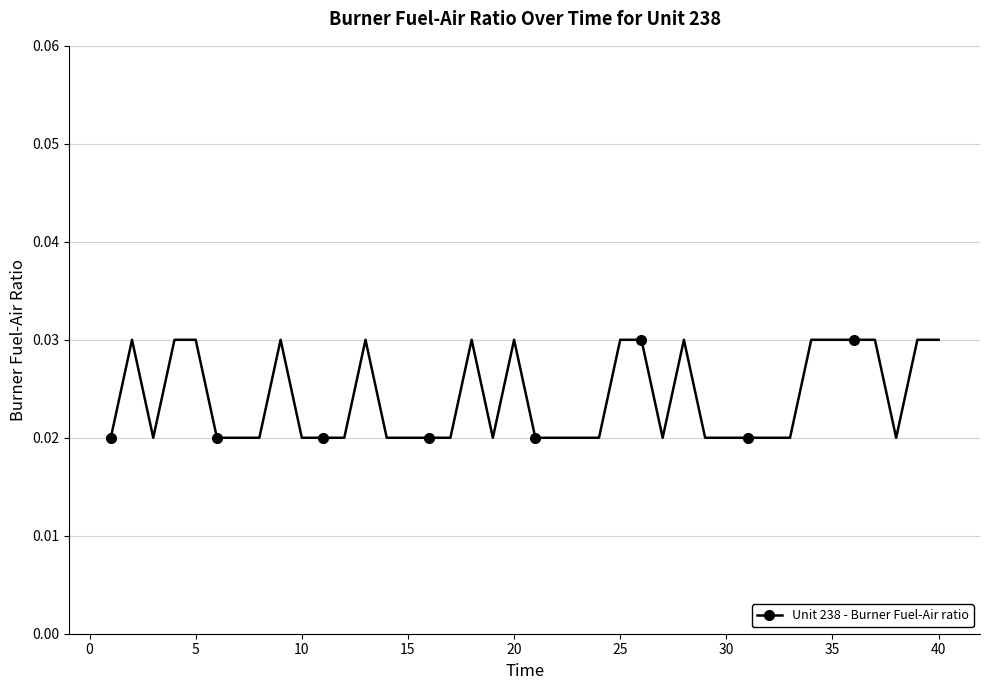

Does the chart display data point markers on the line(s)?

Yes